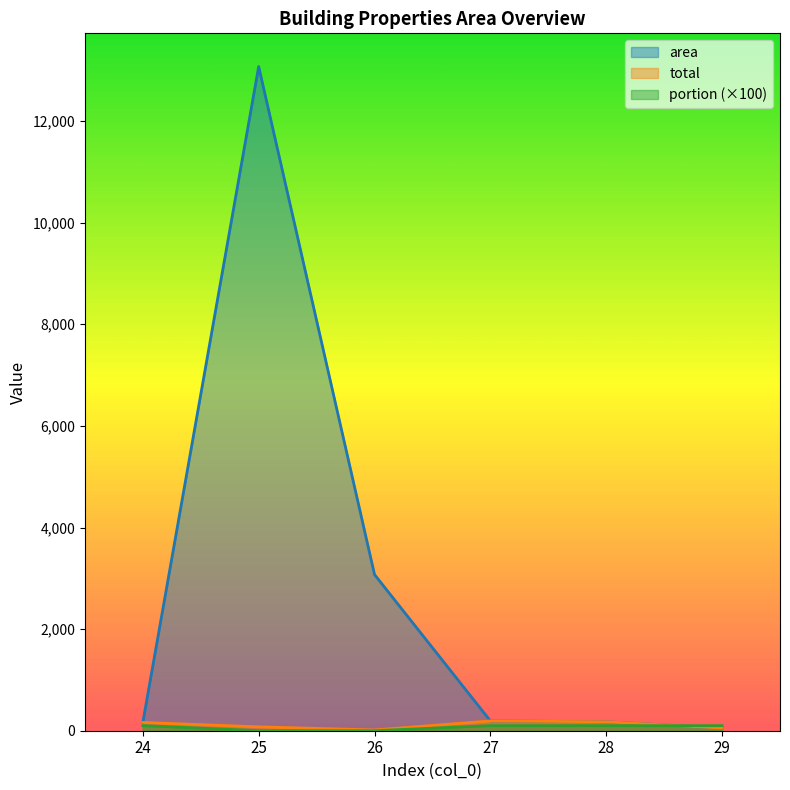

What is the smallest value displayed?

0.5